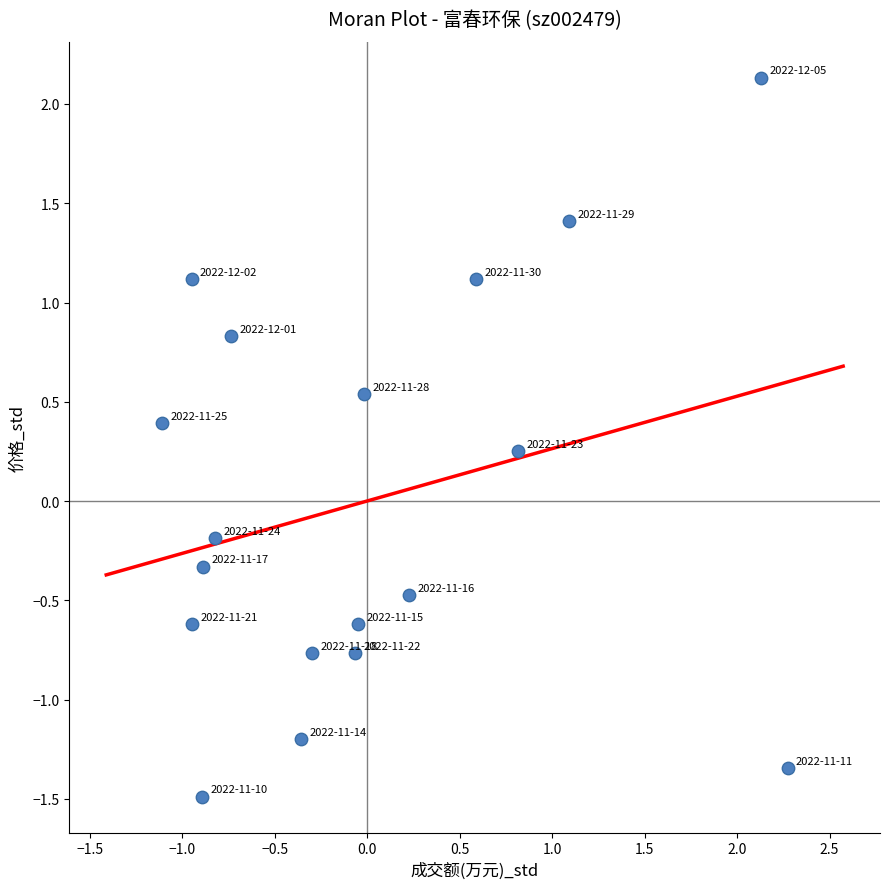

What is the range of X values (max minus min)?

3.4